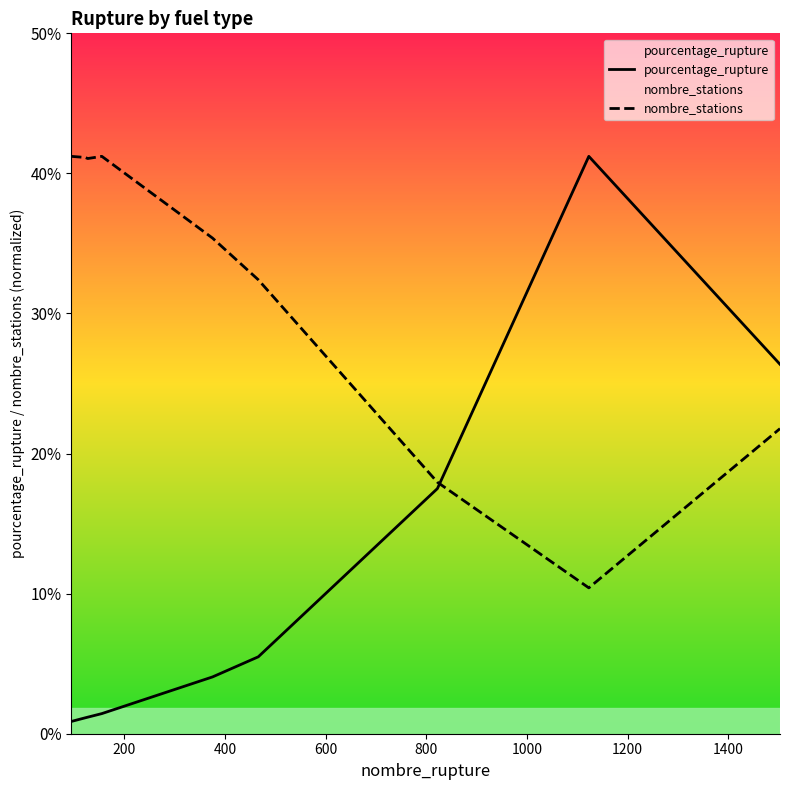

Count the number of data series in this chart.

2